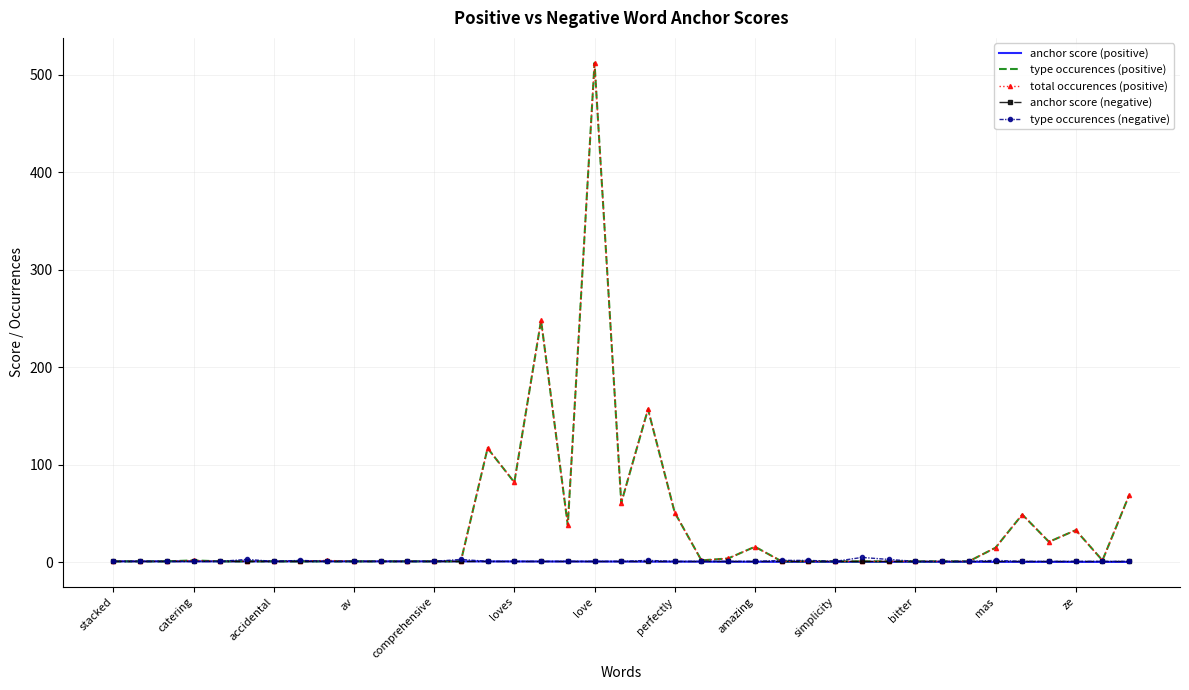

What is the maximum value shown in the chart?

512.0